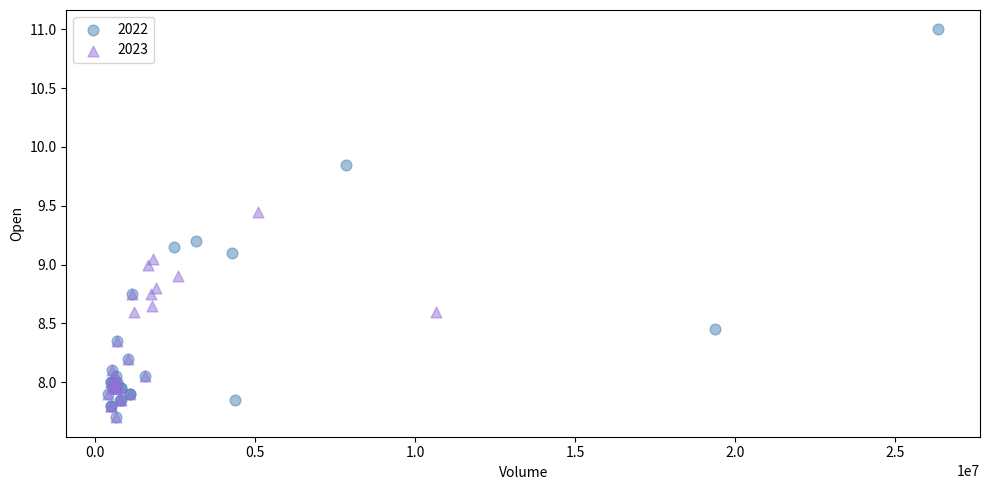

Which series has the widest spread of Y values?

2022